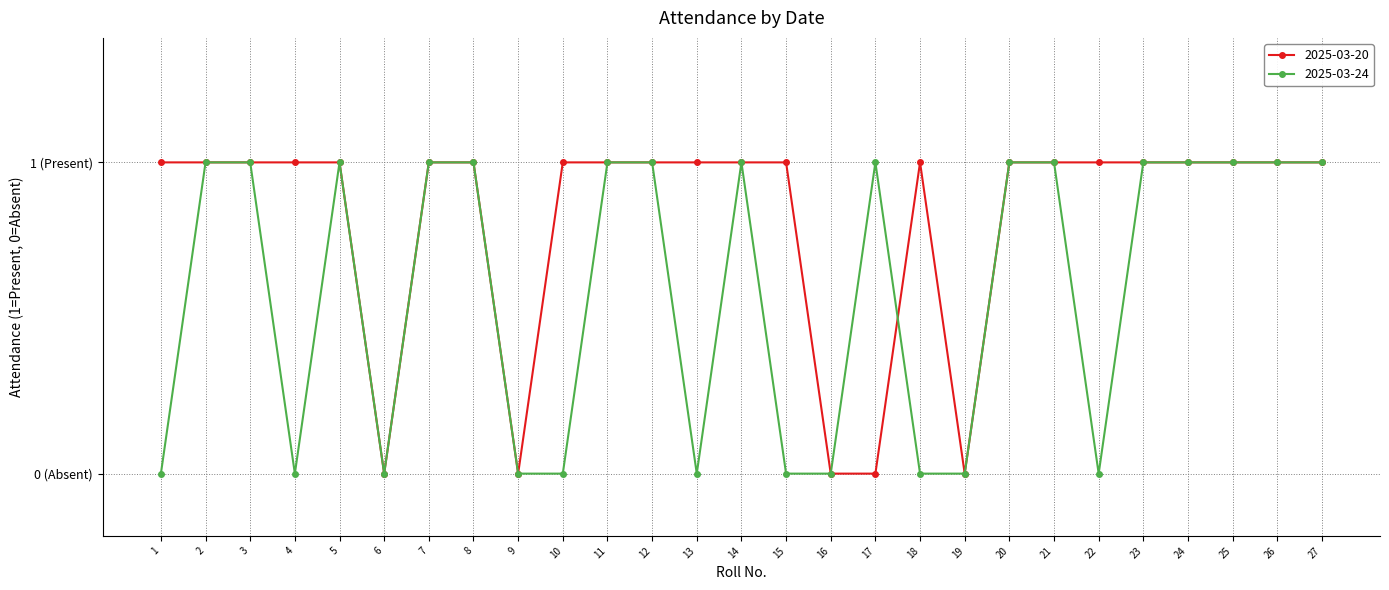

What are all the series names shown in the legend?

2025-03-20, 2025-03-24